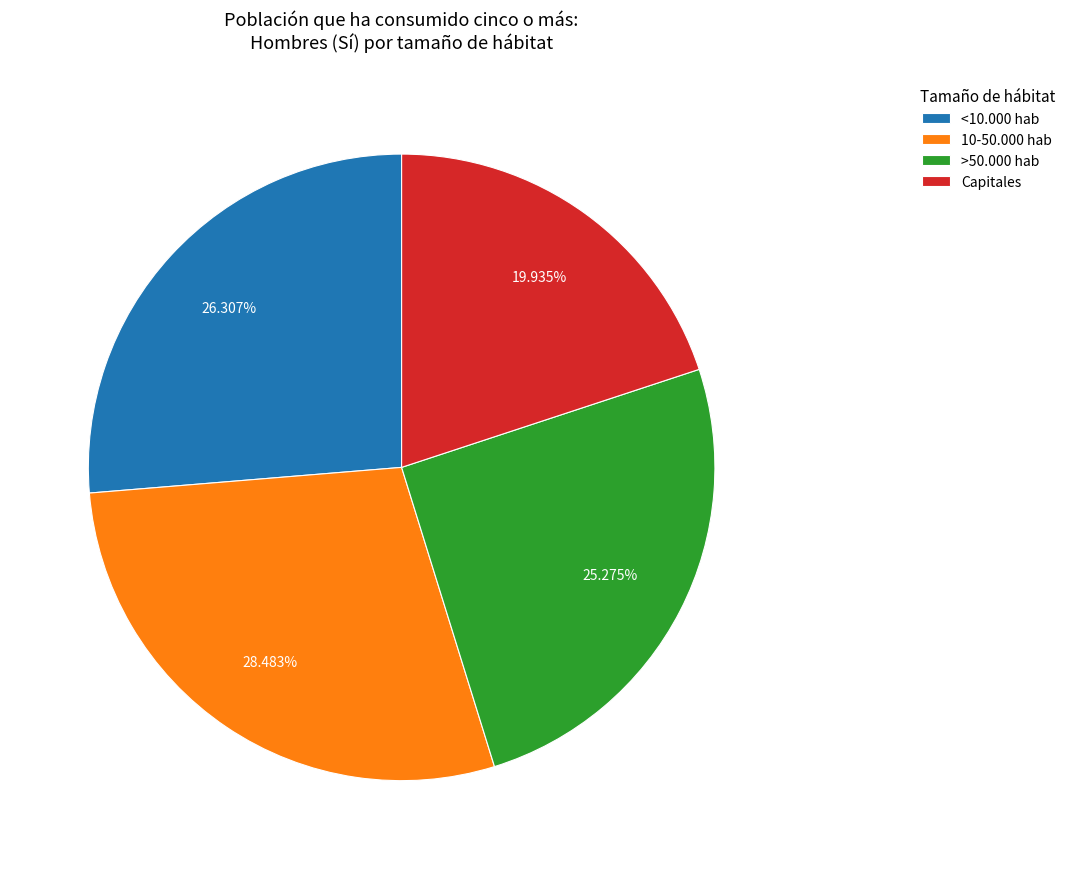

To the nearest percent, what is the average slice percentage?

25%